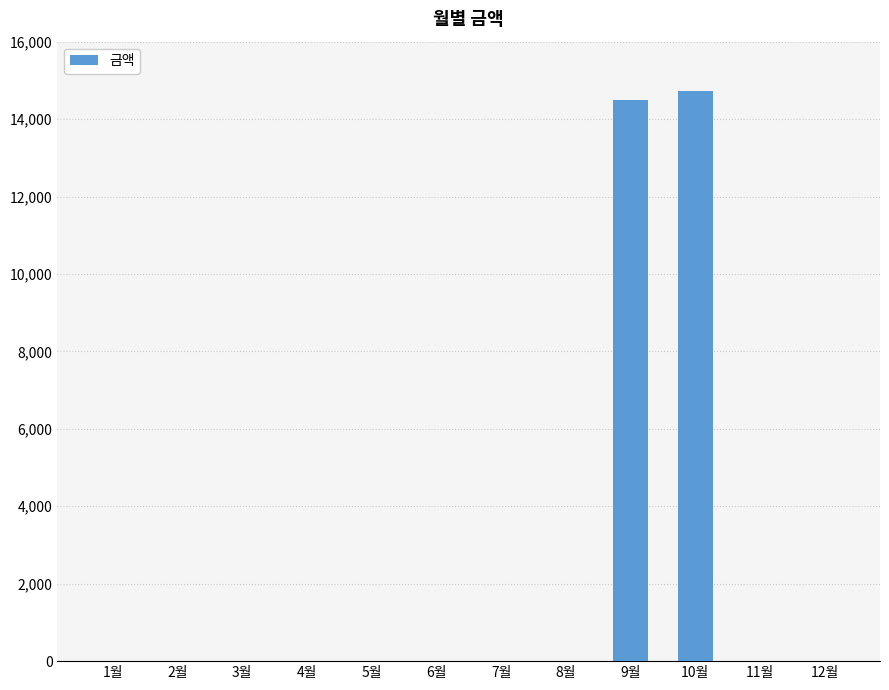

How many categories are shown in the chart?

12